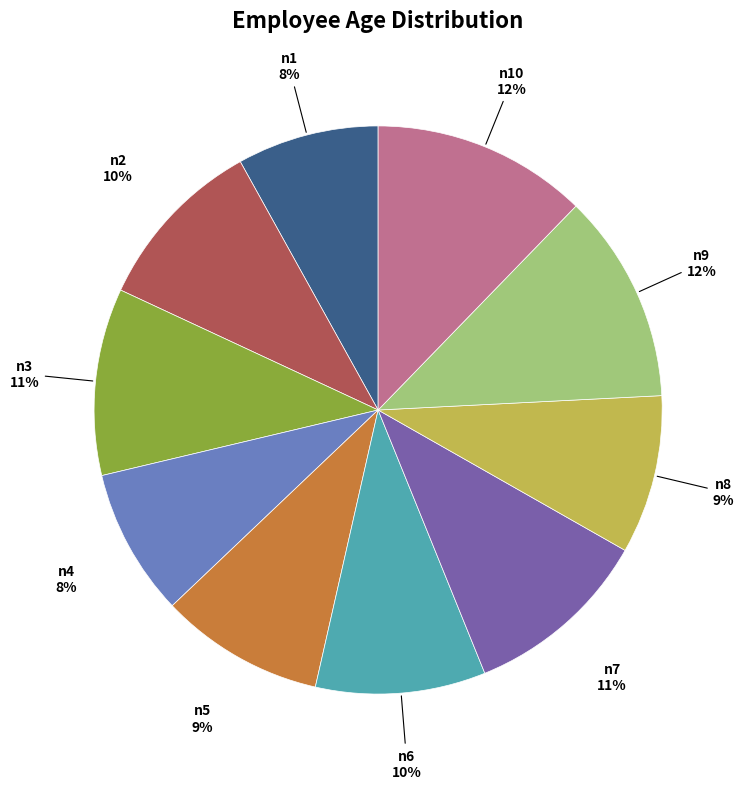

To the nearest percent, what portion does n2 represent?

10%